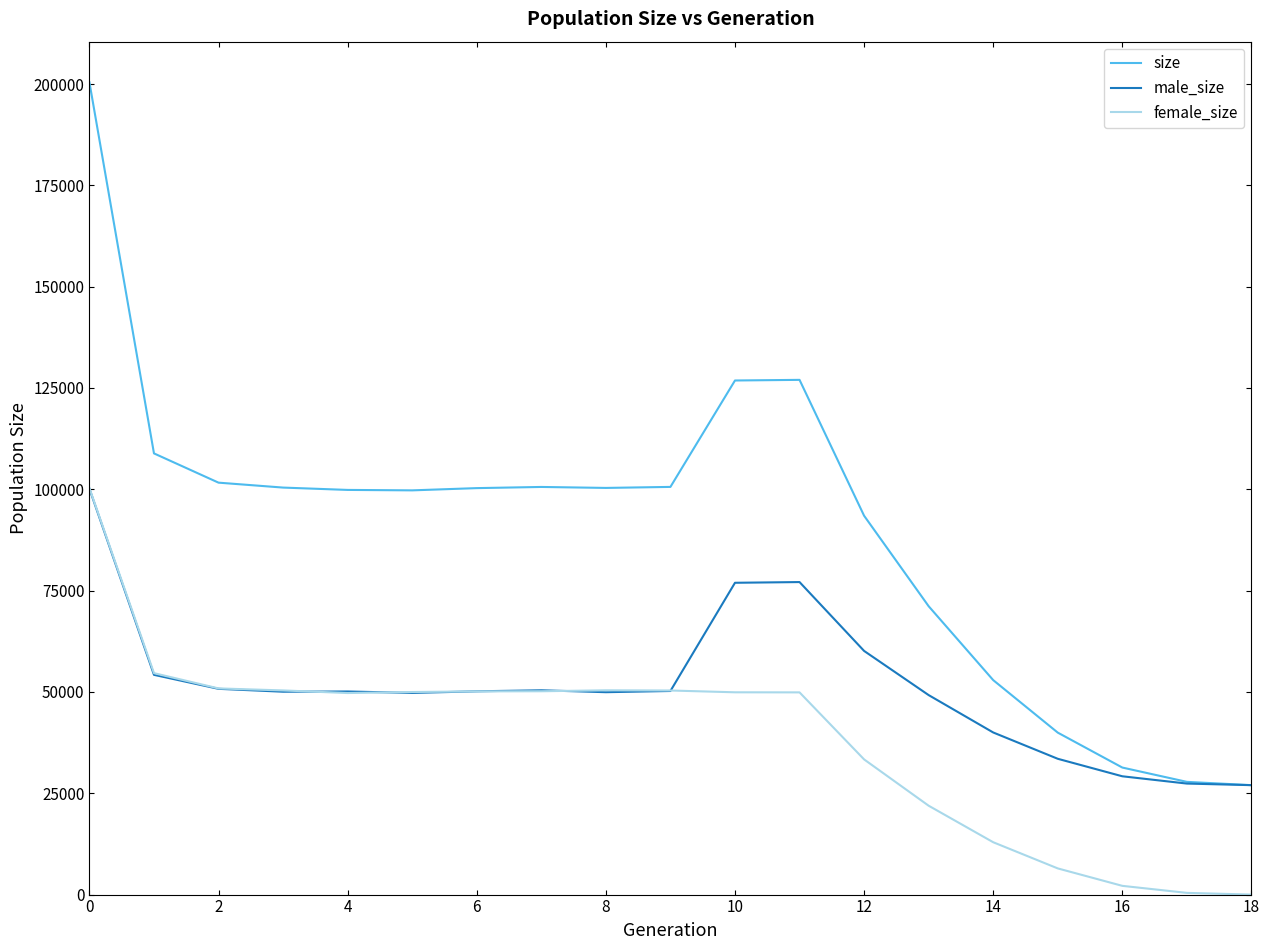

Which series has the largest total across all categories?

size